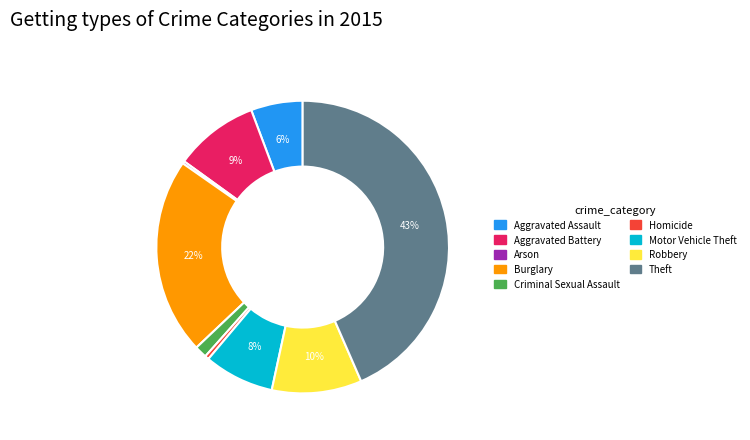

To the nearest percent, what is the difference between the largest and smallest slice percentages?

43%